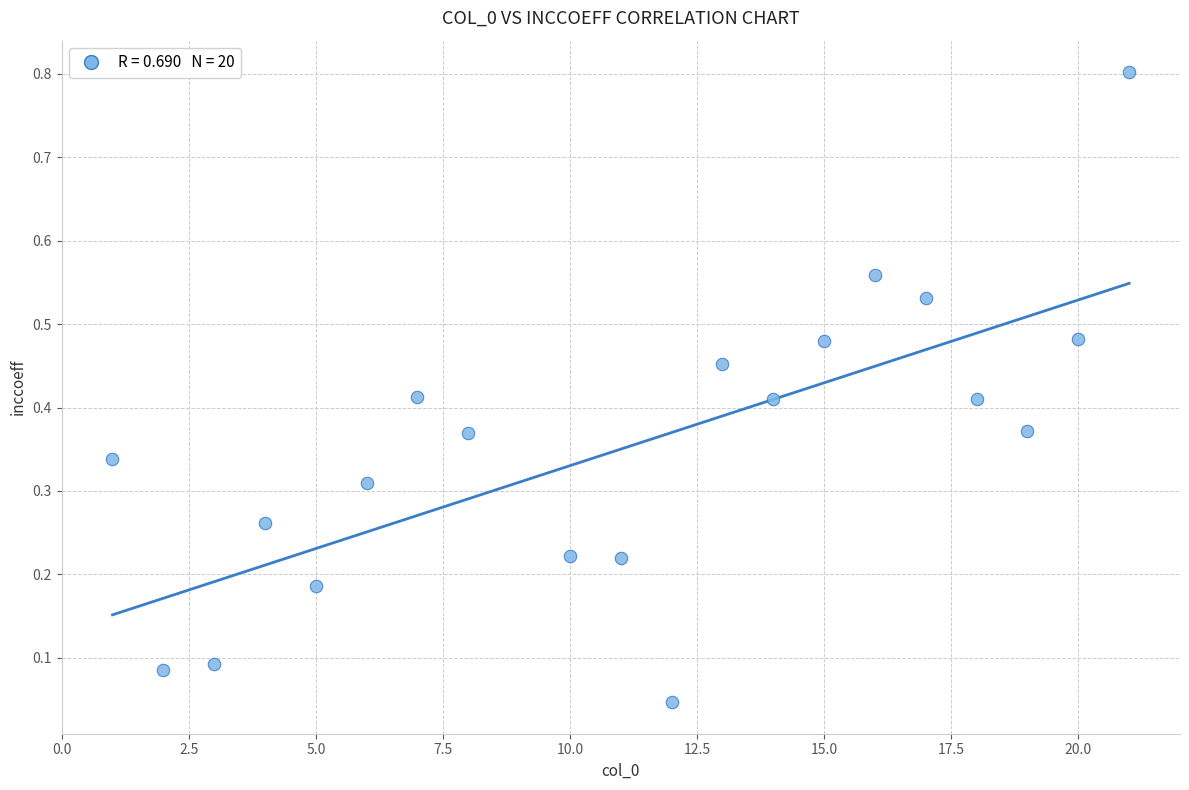

What is the range of X values (max minus min)?

20.0